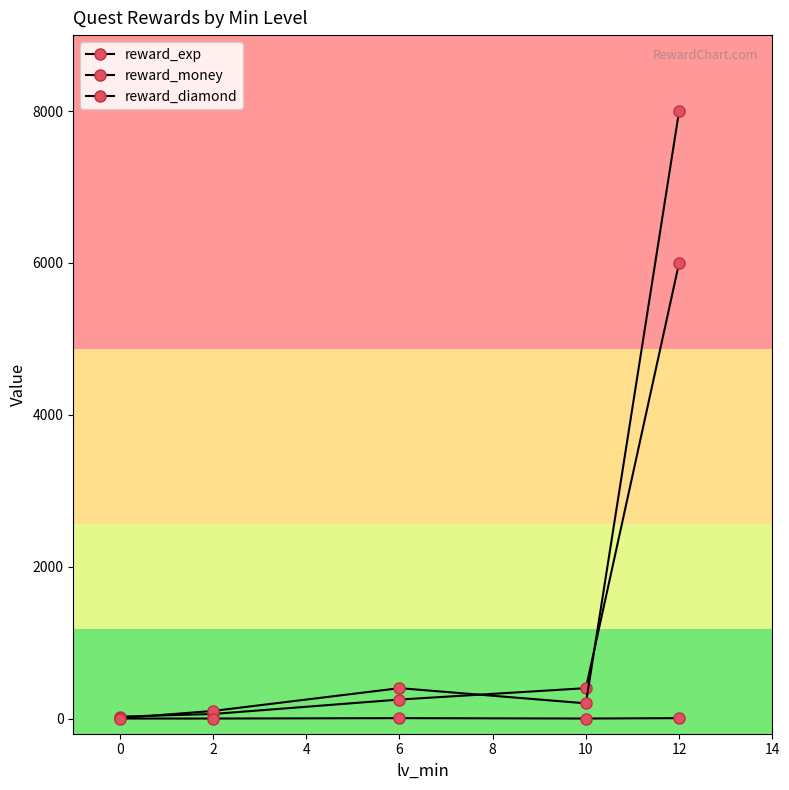

True or false: reward_diamond and reward_money intersect in this chart.

False